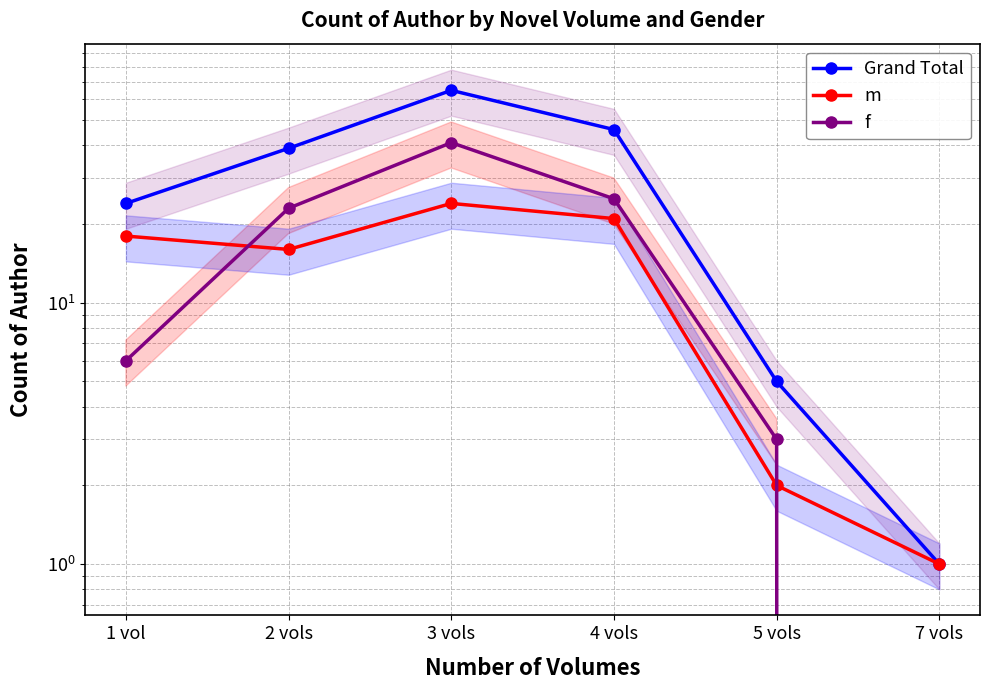

At which category is the sum across all series the highest?

3 vols